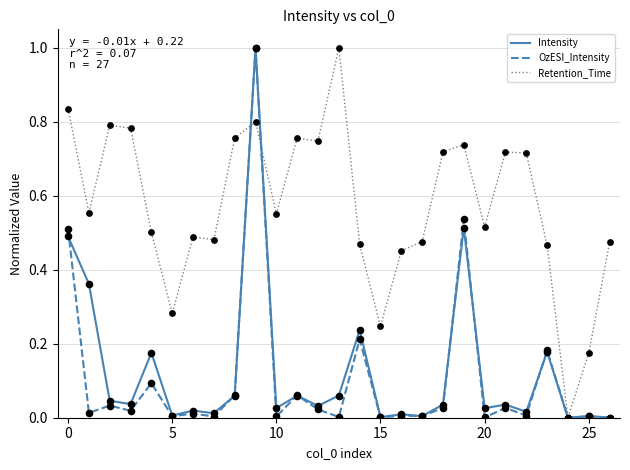

Which series has the largest total across all categories?

Retention_Time